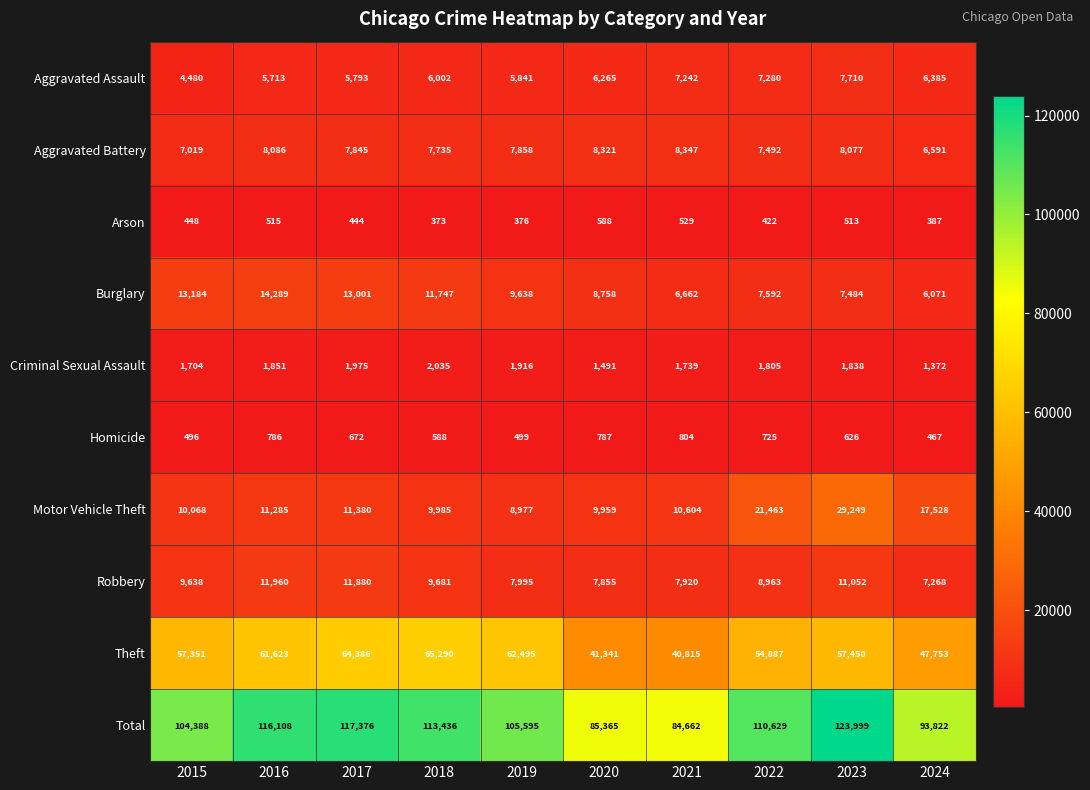

At how many categories does at least one series exceed 106030?

5